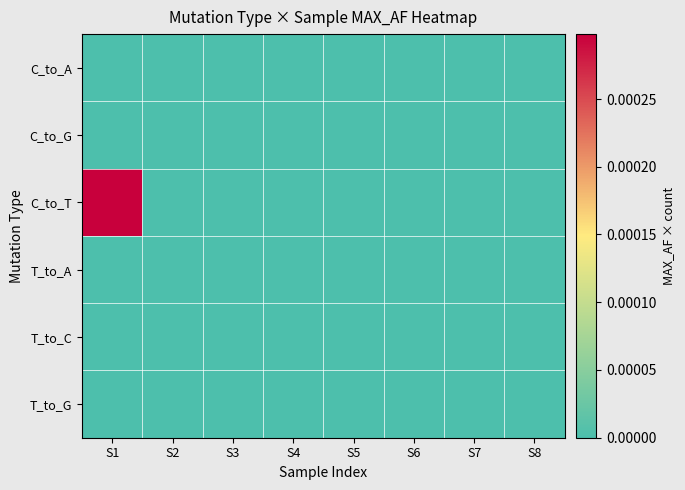

Between S3 and S6, which is larger?

S3